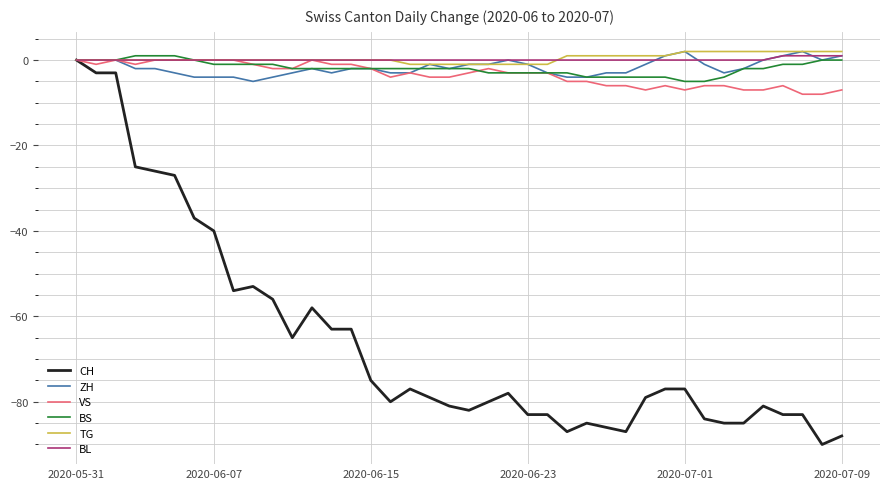

What is the smallest value displayed?

-90